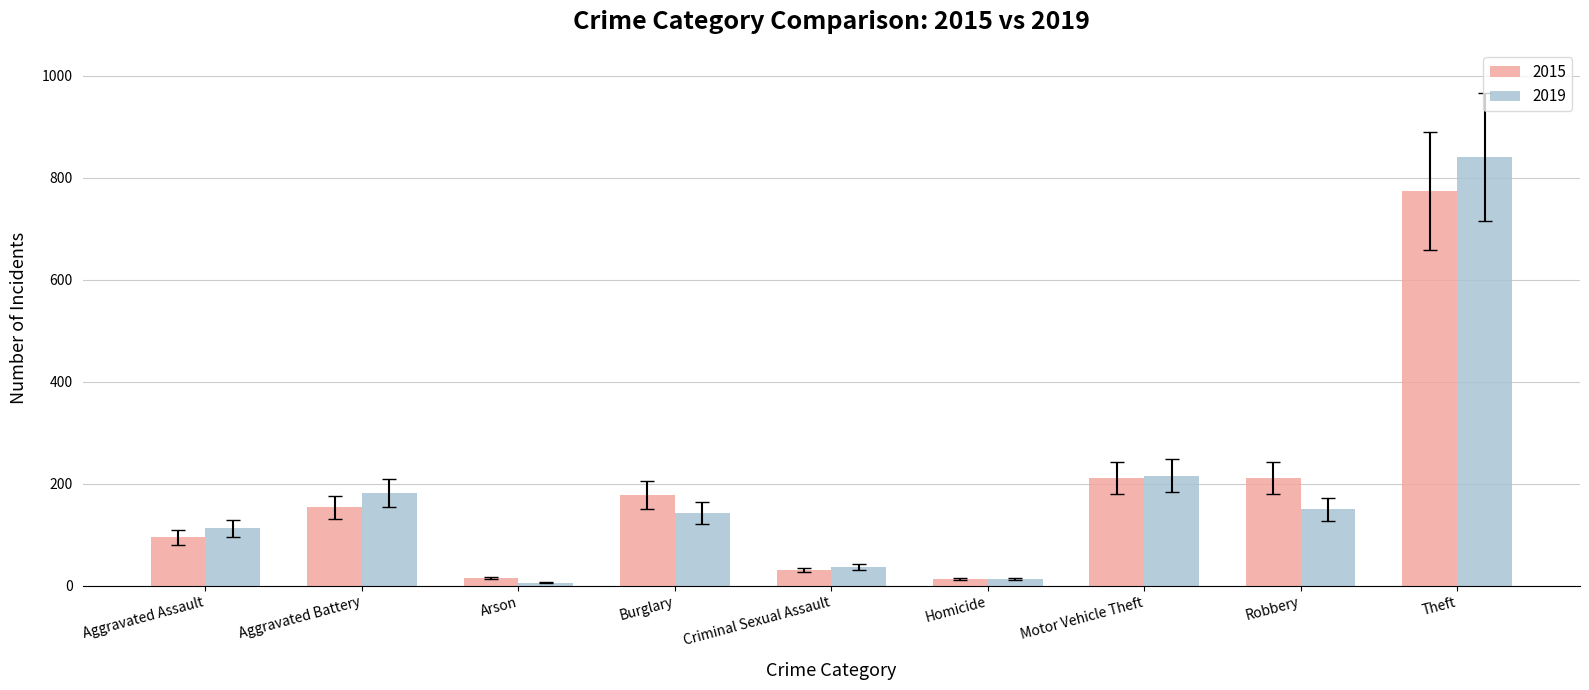

List the series in order of their peak value, highest first.

2019, 2015